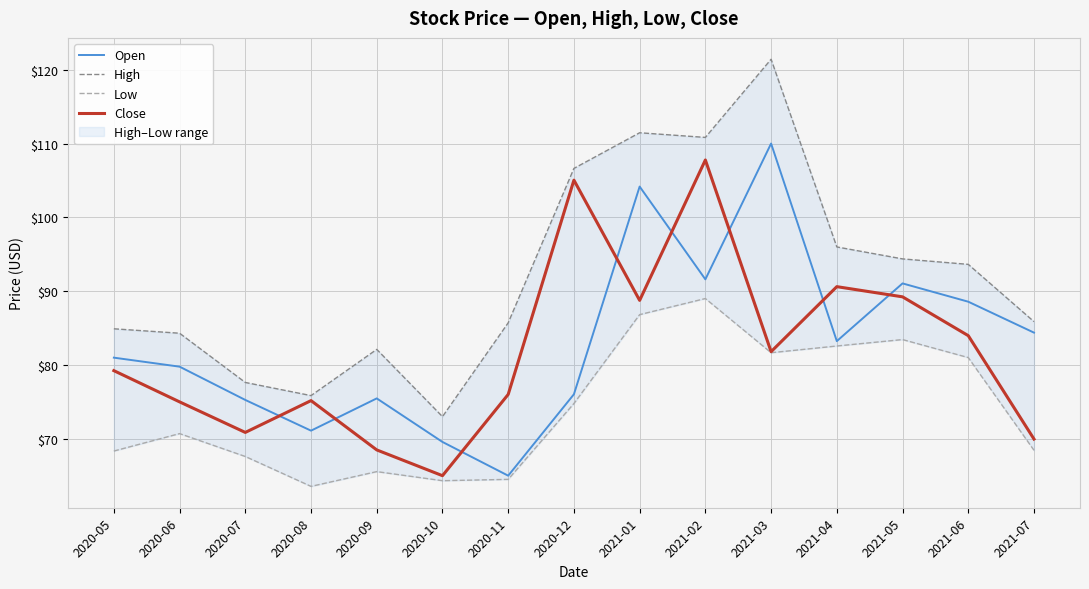

What is the maximum value shown in the chart?

121.4